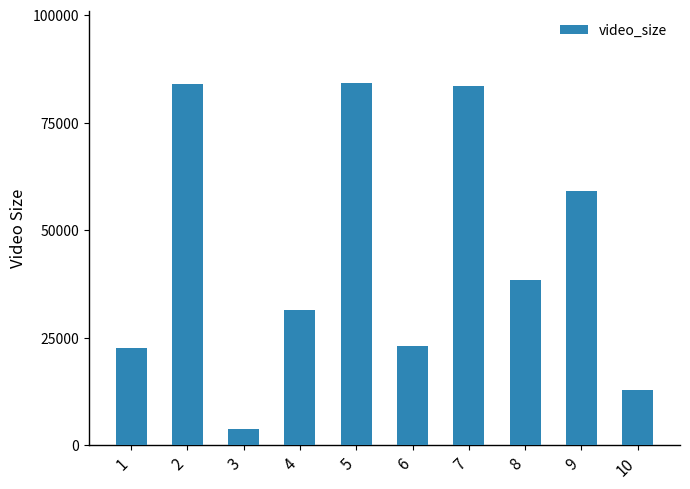

What is the difference between the values at 2 and 4?

52427